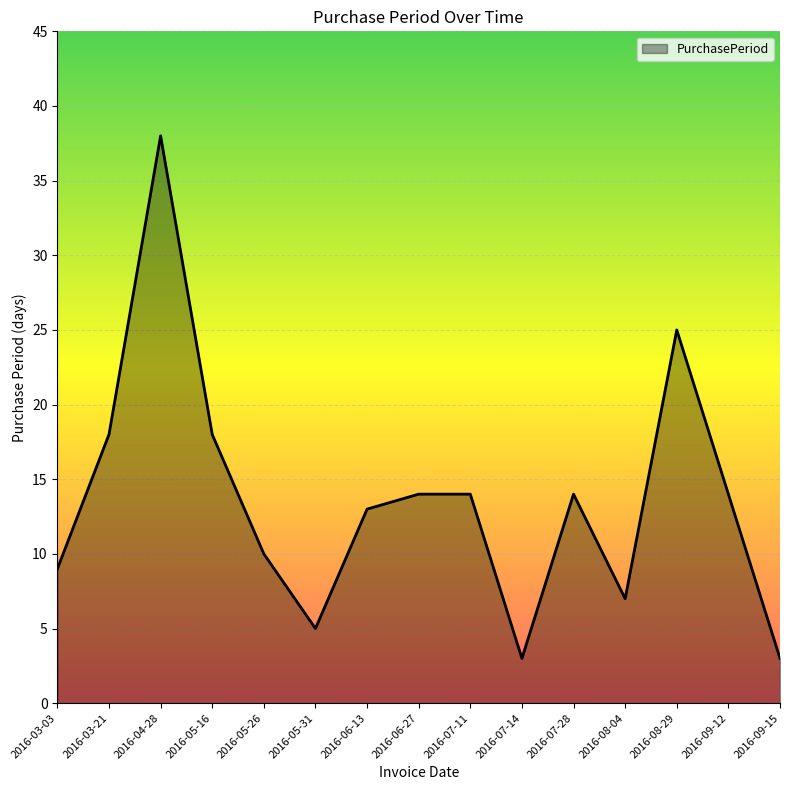

Is it true that the value at 2016-04-28 is 38?

True